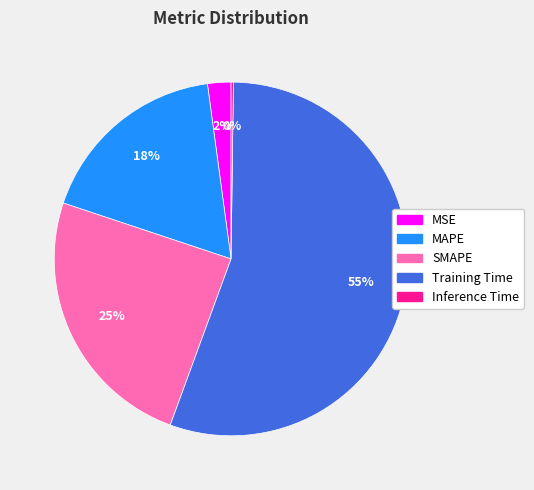

Which slice represents more than half of the pie?

Training Time